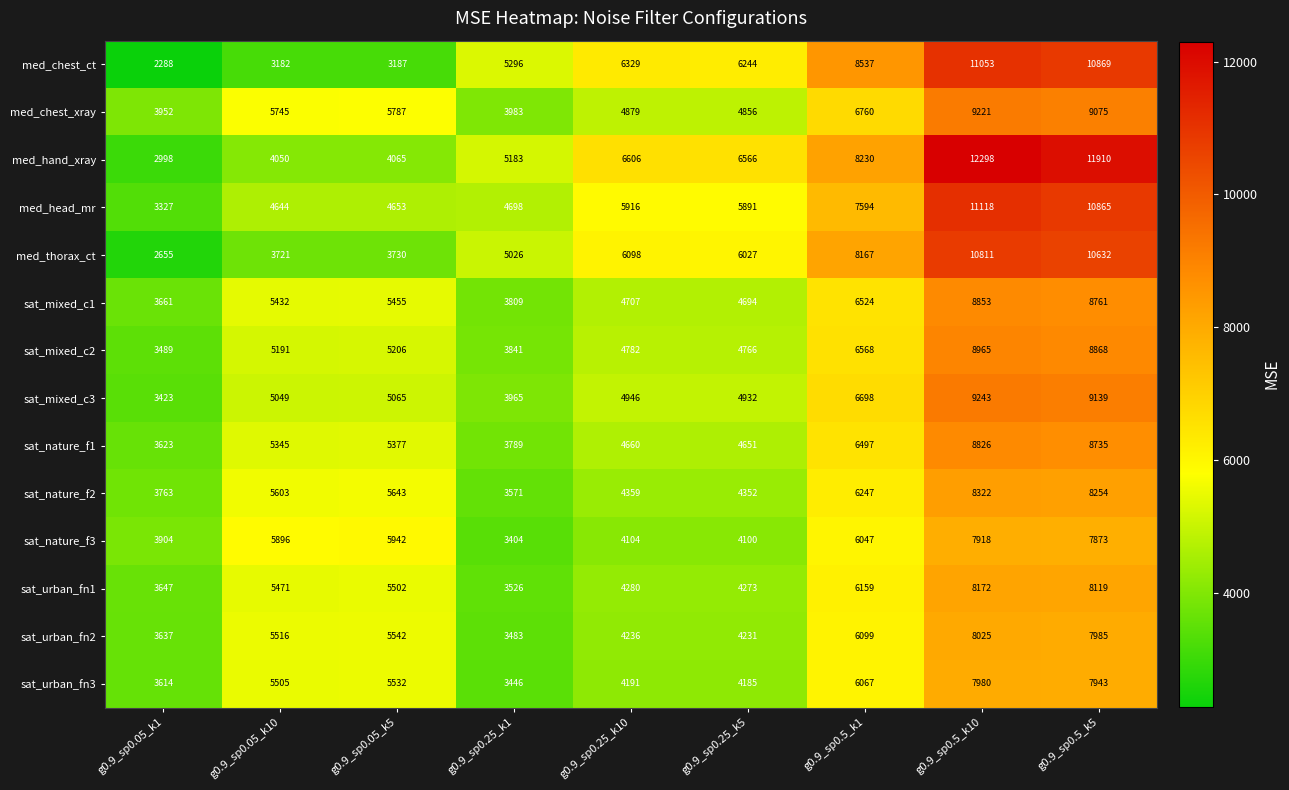

At which label does sat_mixed_c1 reach its minimum?

g0.9_sp0.05_k1